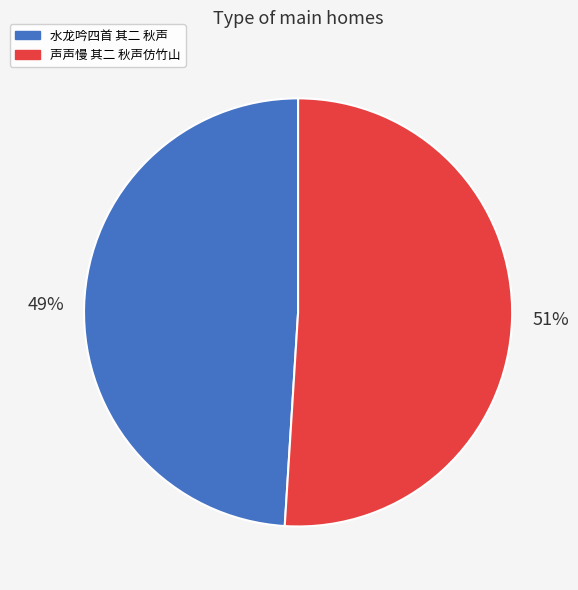

Approximately how many times larger is the value at 水龙吟四首 其二 秋声 compared to 声声慢 其二 秋声仿竹山?

1.0